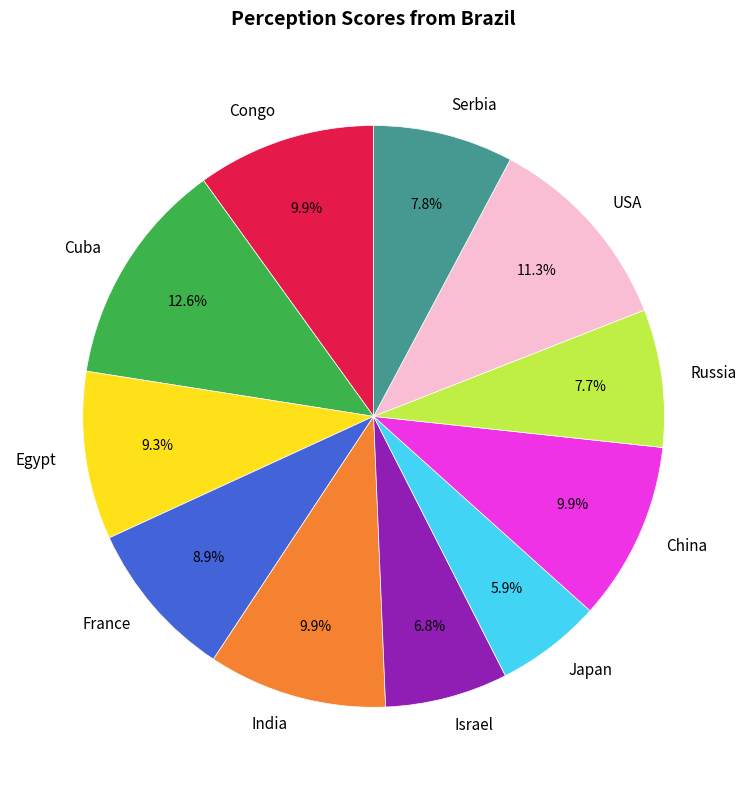

Count the number of slices in the pie.

11